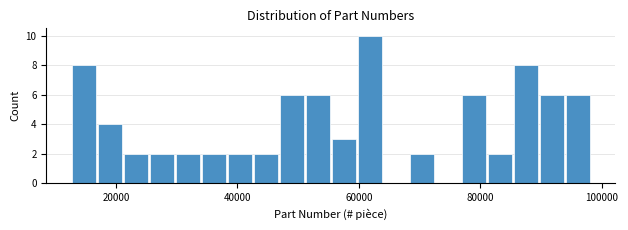

Read against the x-axis, roughly where is the centre of the tallest bar?

62000